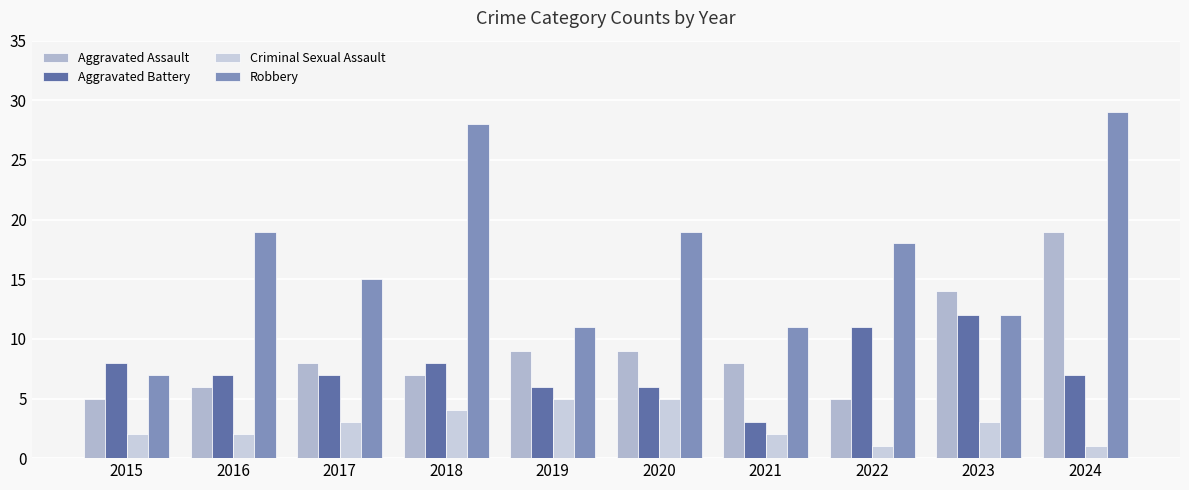

How many bars are there in each group?

4